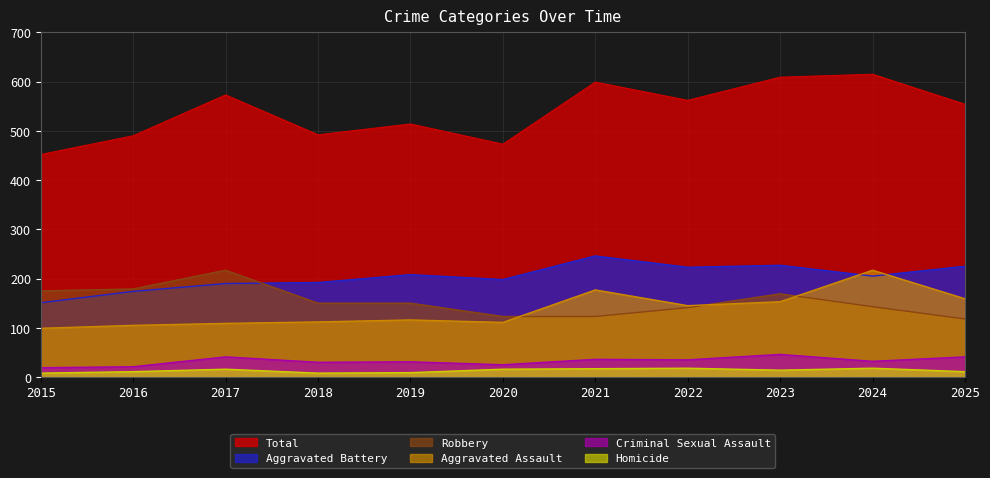

Reading left to right, what are all the values shown in this chart?

Aggravated Assault: 2015=99	2016=105	2017=109	2018=112	2019=116	2020=111	2021=177	2022=145	2023=153	2024=217	2025=159
Aggravated Battery: 2015=151	2016=174	2017=190	2018=192	2019=208	2020=198	2021=246	2022=223	2023=227	2024=205	2025=225
Criminal Sexual Assault: 2015=19	2016=21	2017=41	2018=30	2019=31	2020=25	2021=36	2022=35	2023=46	2024=32	2025=41
Homicide: 2015=8	2016=11	2017=16	2018=8	2019=9	2020=16	2021=17	2022=18	2023=14	2024=18	2025=11
Robbery: 2015=175	2016=179	2017=217	2018=150	2019=150	2020=123	2021=123	2022=141	2023=169	2024=143	2025=118
Total: 2015=452	2016=490	2017=573	2018=492	2019=514	2020=473	2021=599	2022=562	2023=609	2024=615	2025=554